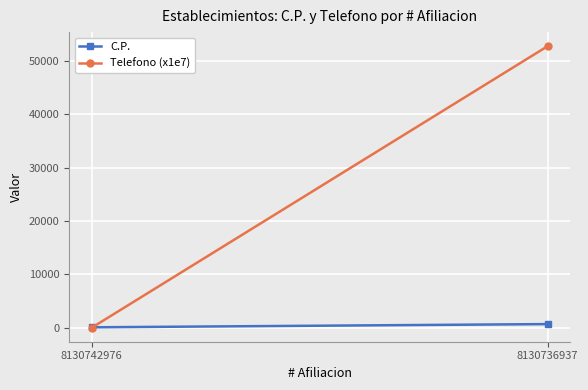

Rank the series by their average value, from lowest to highest.

C.P., Telefono (x1e7)